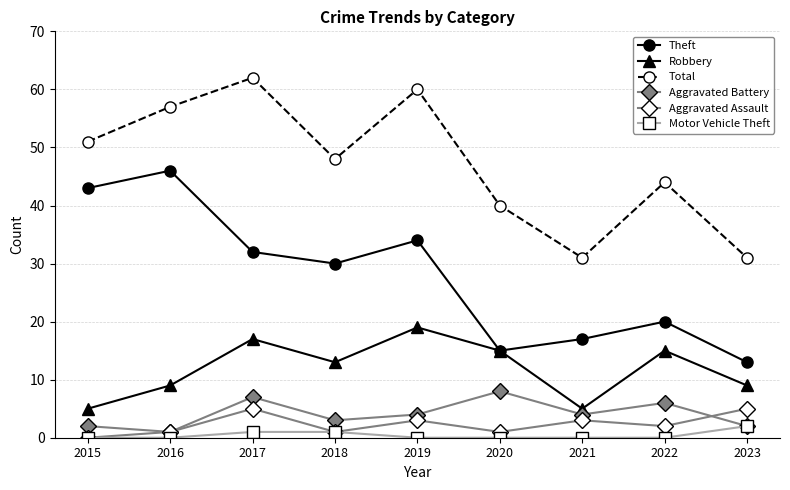

Does the chart have visible grid lines?

Yes